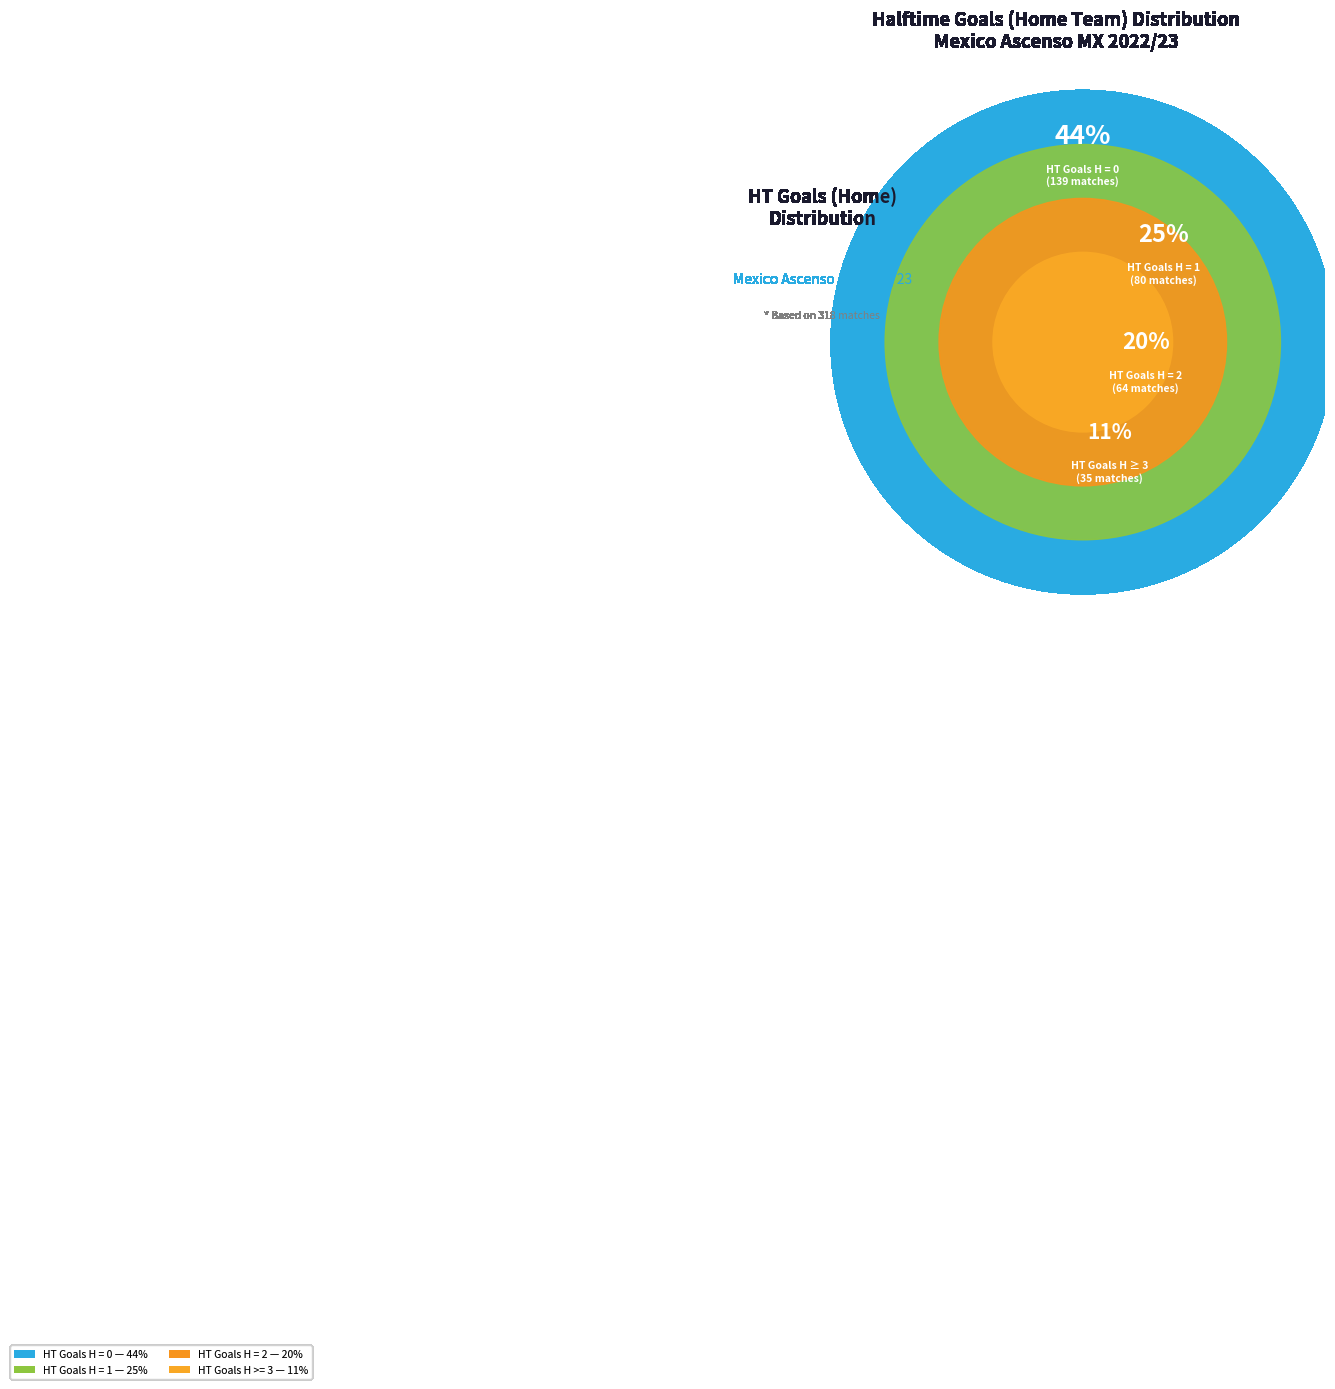

Is HT Goals H = 0 the majority of the pie?

No